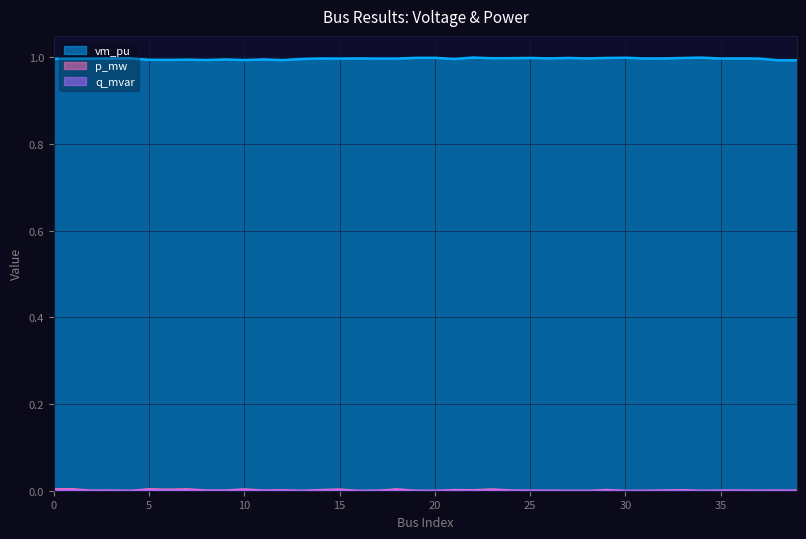

What is the maximum value shown in the chart?

1.0